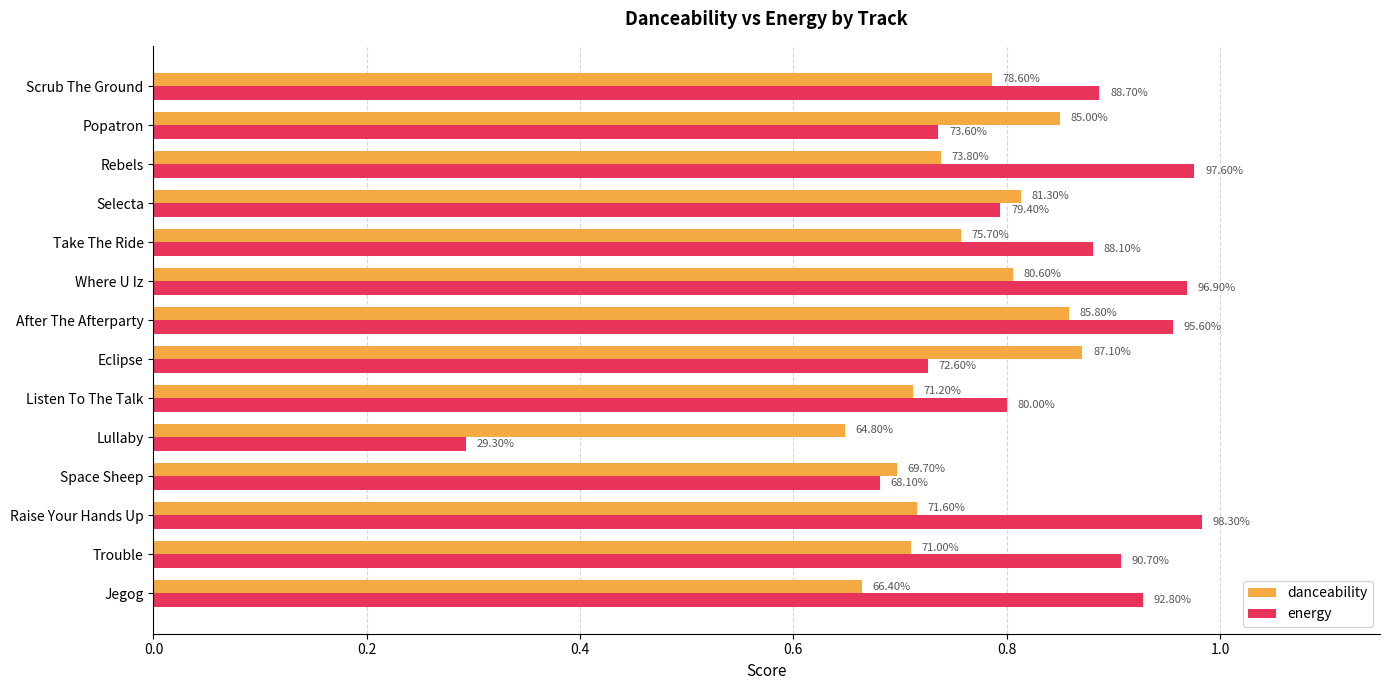

What is the difference between the second highest and second lowest values in the energy series?

0.3